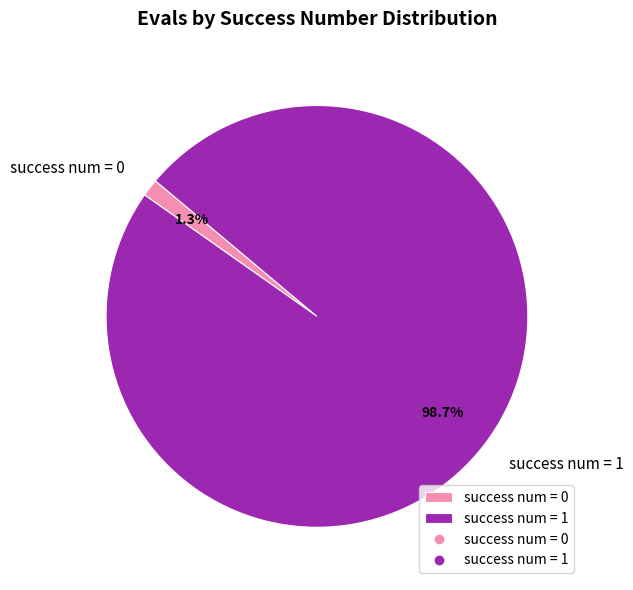

Is the sum of success num = 1 and success num = 0 greater than half?

Yes